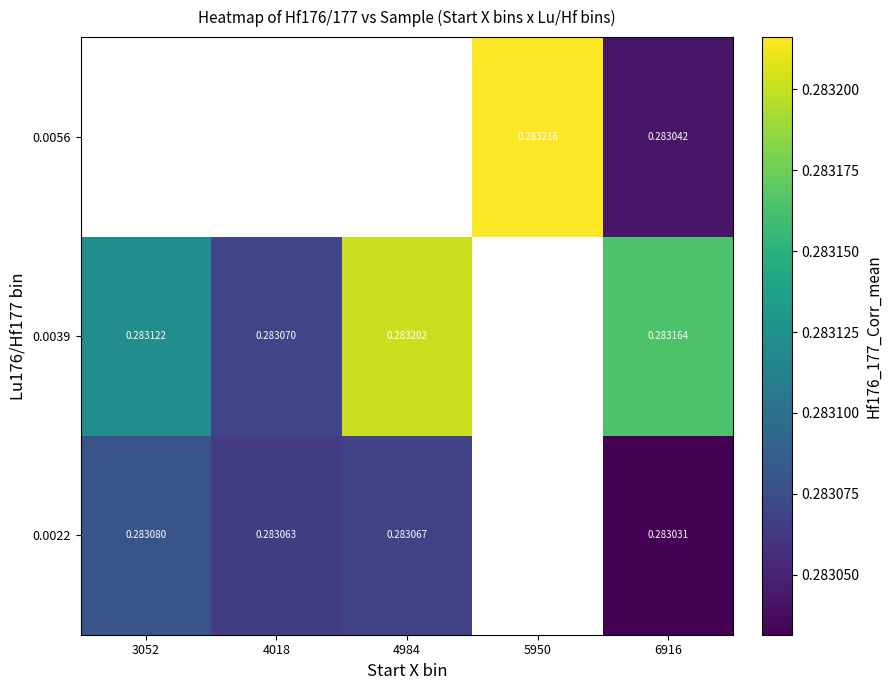

Is the value of 0.0022 at 3052 greater than the value of 0.0056 at 6916?

Yes